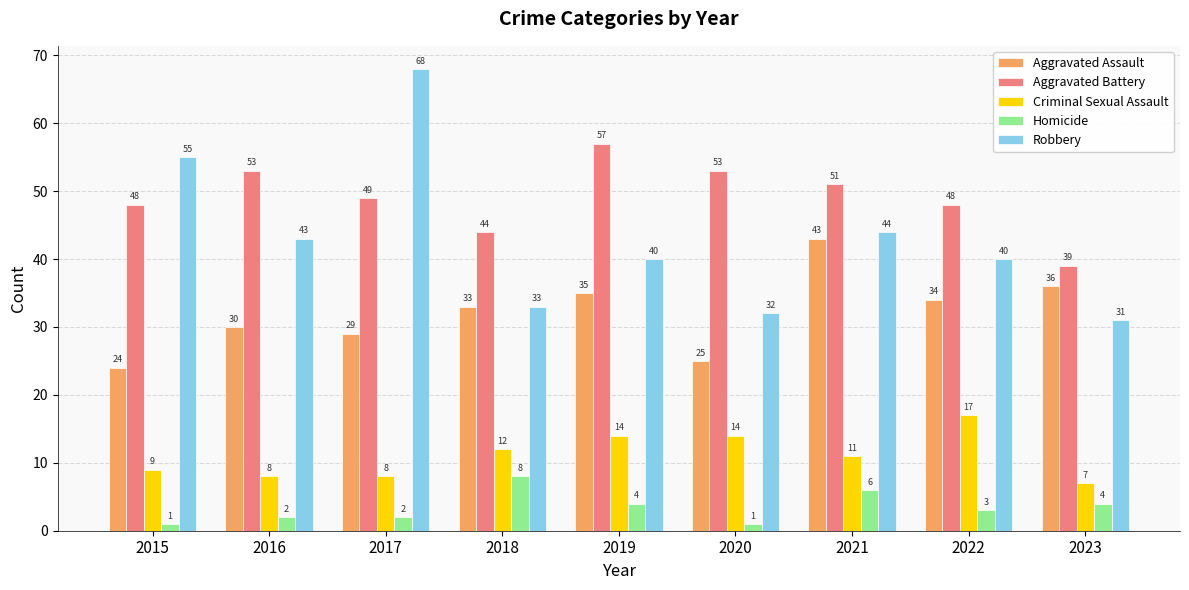

What is the total value across all series at 2022?

142